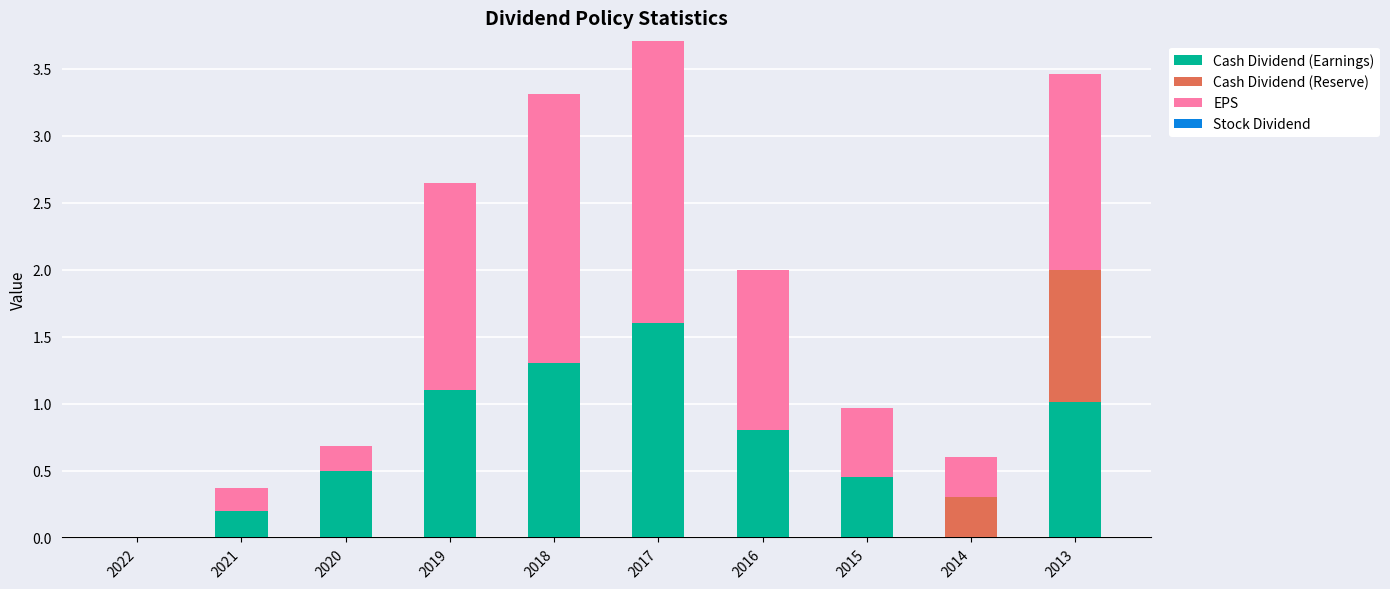

At which category is the sum across all series the highest?

2017